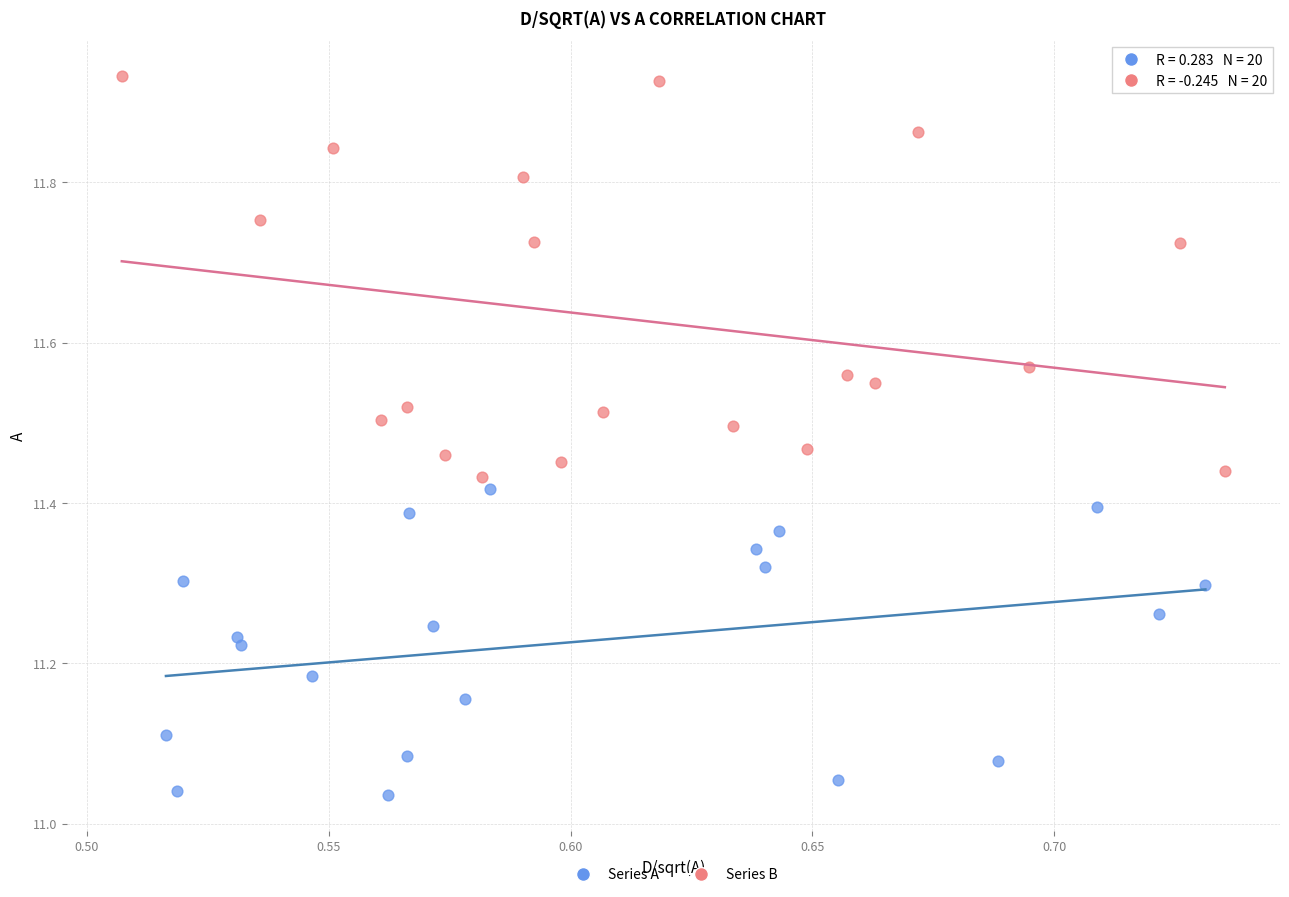

What are all the series names shown in the legend?

Series A, Series B